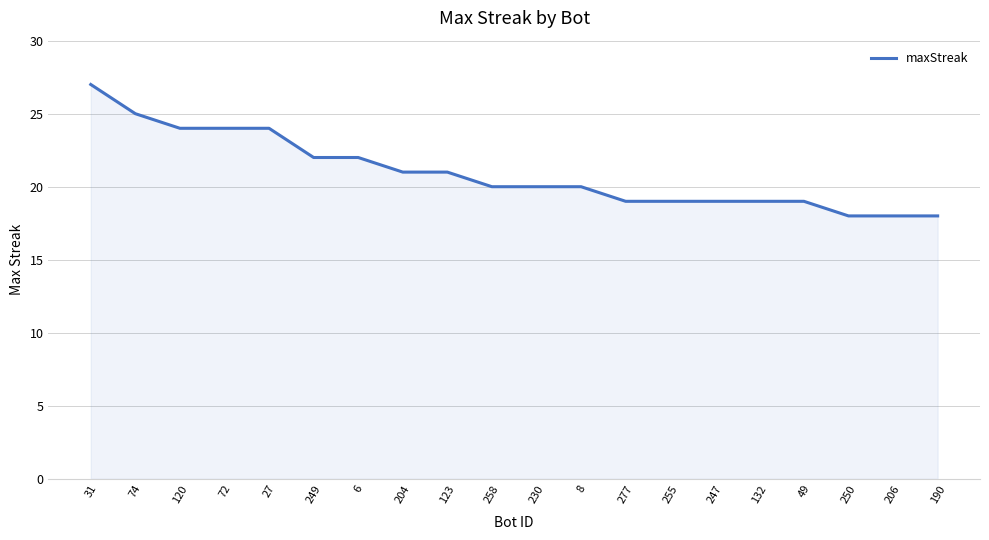

What is the greatest value displayed?

27